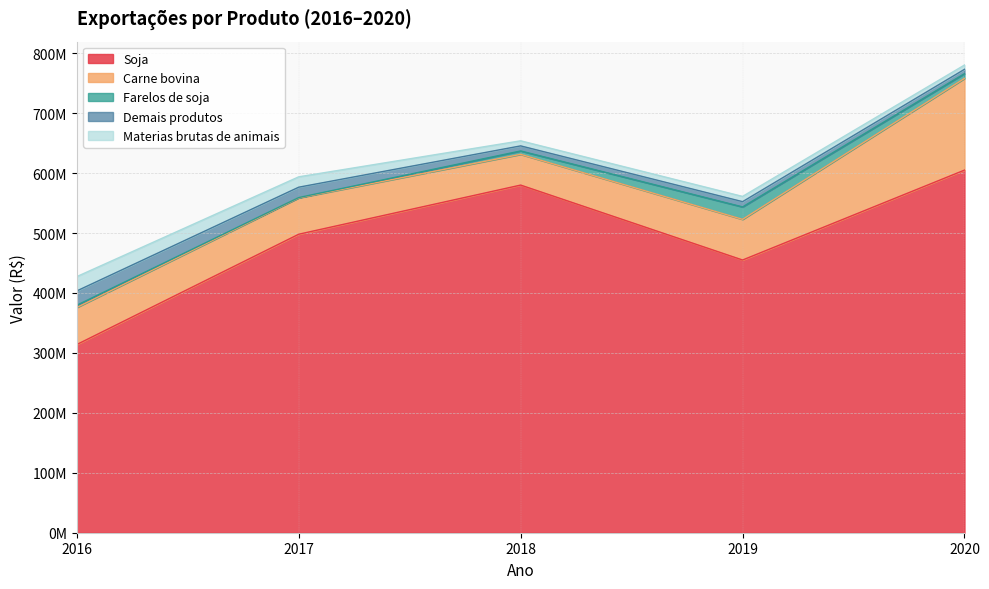

What are all the series names shown in the legend?

Soja, Carne bovina, Farelos de soja, Demais produtos, Materias brutas de animais